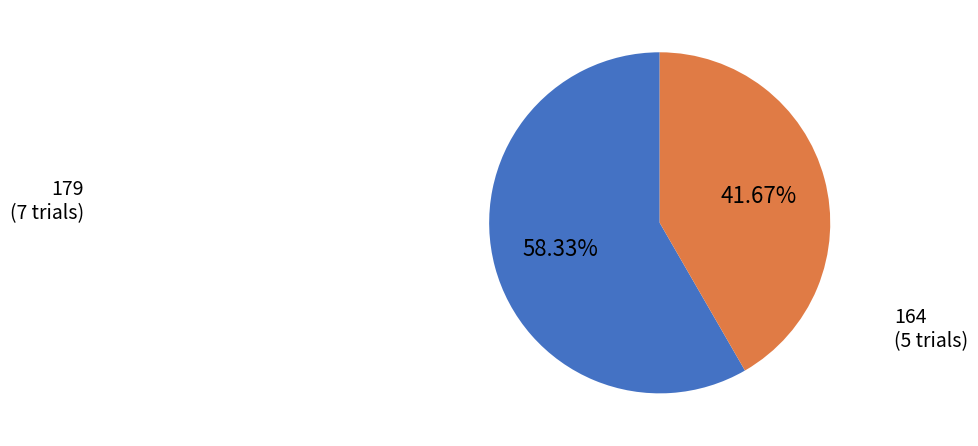

Does any single category account for the majority?

Yes